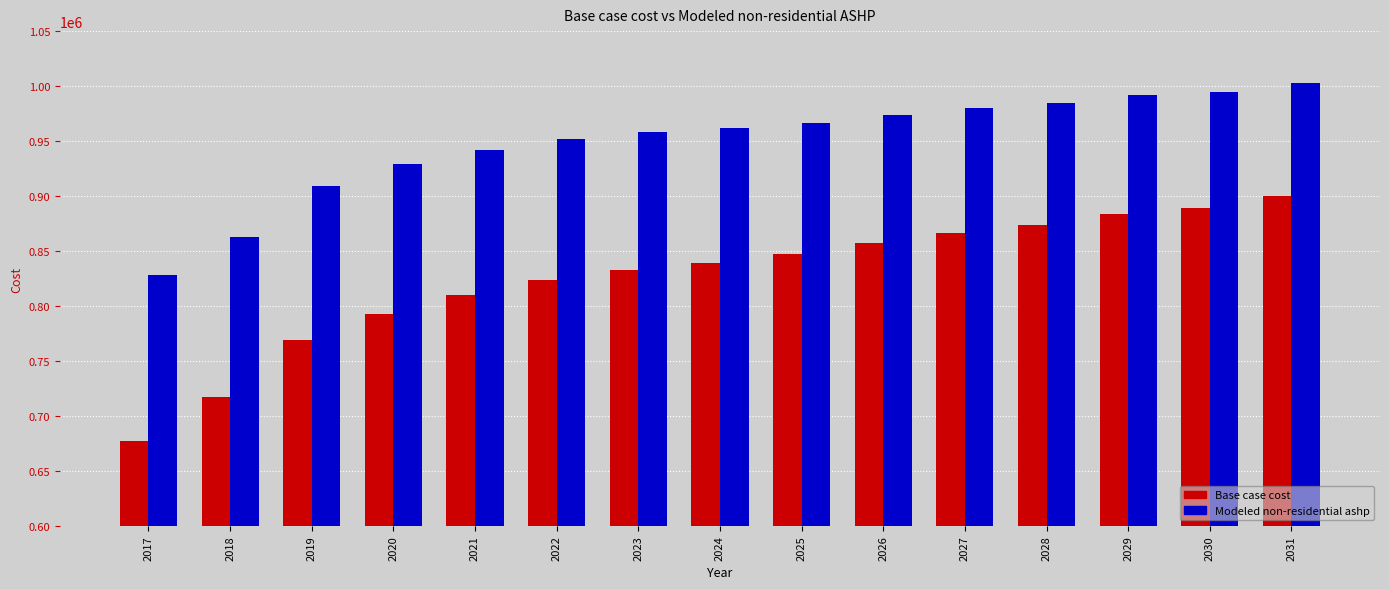

Reading left to right, extract all data points from this chart.

Base case cost: 2017=677371.1	2018=716828.5	2019=769438.3	2020=793112.7	2021=810210.9	2022=823363.3	2023=832570.0	2024=839146.2	2025=847037.7	2026=857559.7	2027=866766.4	2028=873342.6	2029=883864.6	2030=889125.6	2031=899647.5
Modeled non-residential ashp: 2017=828615.8	2018=862744.3	2019=909264.3	2020=928735.0	2021=942106.9	2022=951843.6	2023=957943.4	2024=961637.6	2025=966622.1	2026=974128.0	2027=980456.6	2028=984374.2	2029=992041.7	2030=994830.8	2031=1002599.9